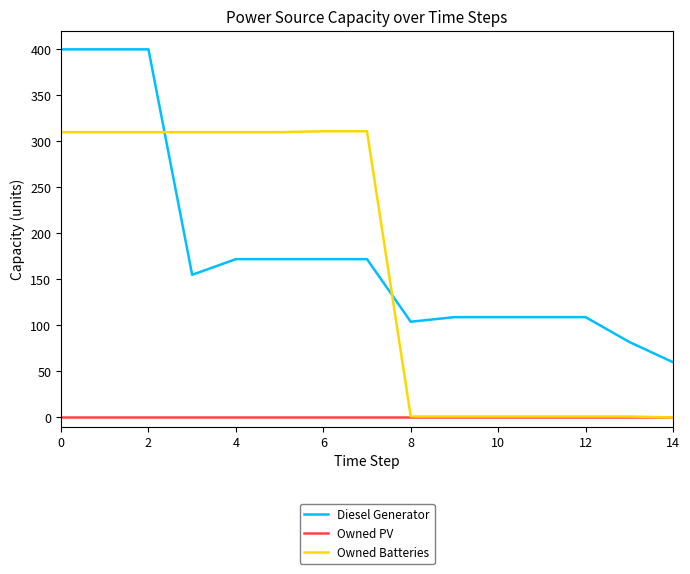

How many lines are shown in the chart?

3